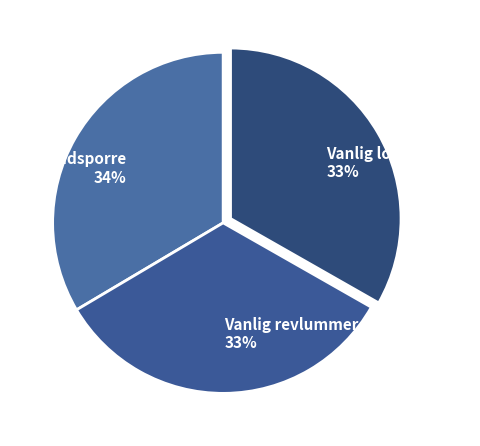

Is it true that Brudsporre is 44% of the pie?

False